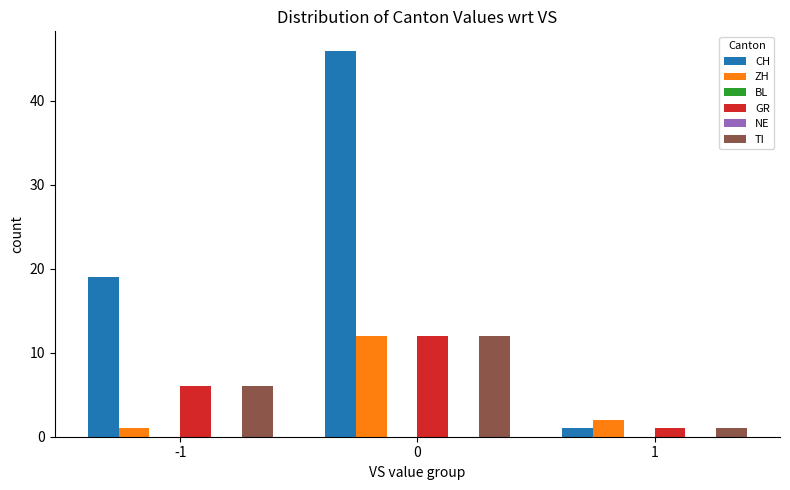

Reading left to right, list all the values displayed in this chart.

CH: -1=19	0=46	1=1
ZH: -1=1	0=12	1=2
BL: -1=0	0=0	1=0
GR: -1=6	0=12	1=1
NE: -1=0	0=0	1=0
TI: -1=6	0=12	1=1